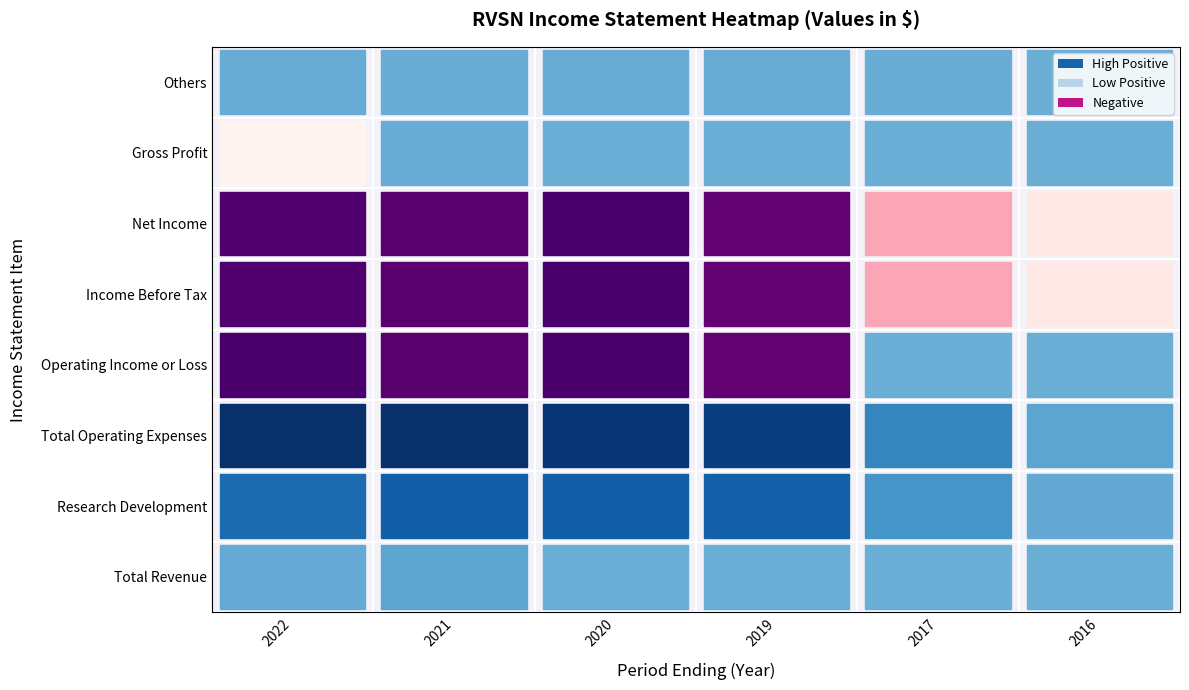

Rank the series by their maximum value, from highest to lowest.

Total Operating Expenses, Research Development, Total Revenue, Gross Profit, Others, Operating Income or Loss, Income Before Tax, Net Income